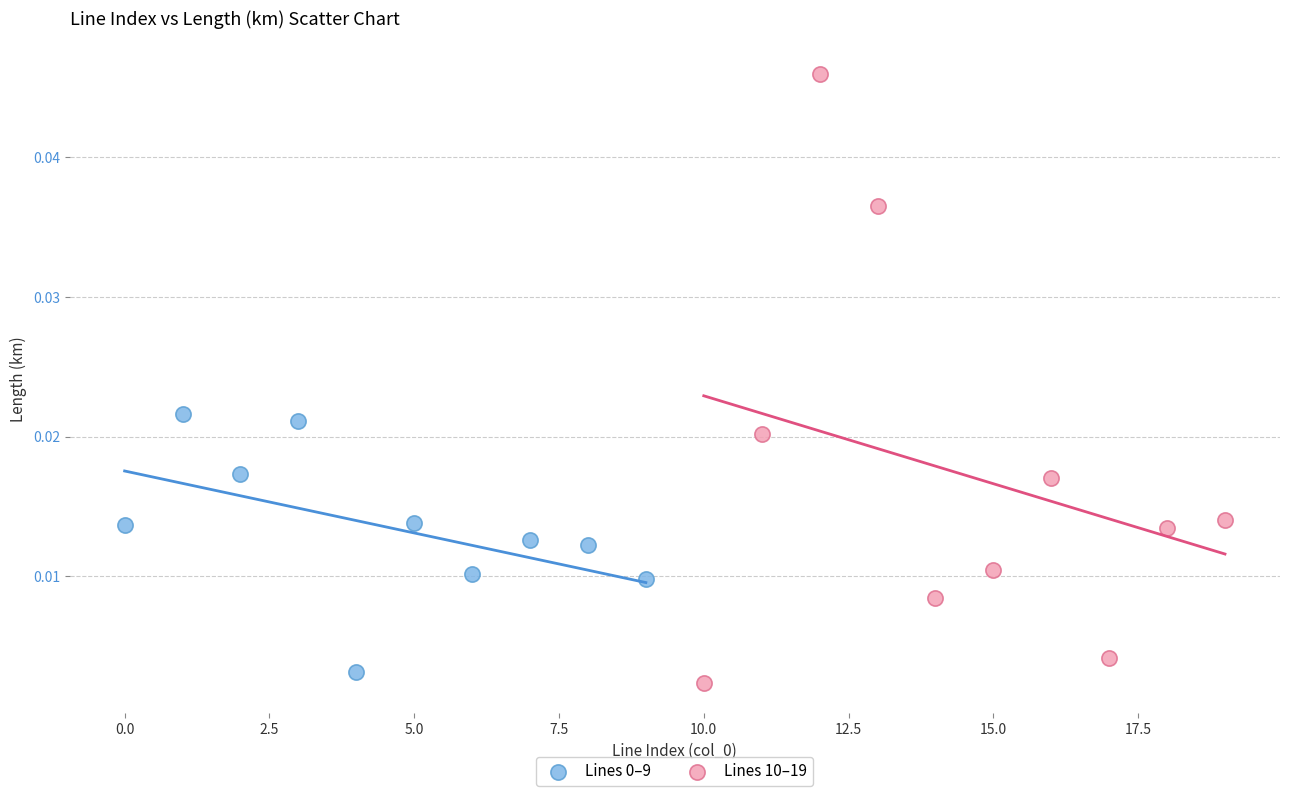

Which series has the widest spread of Y values?

Lines 10–19